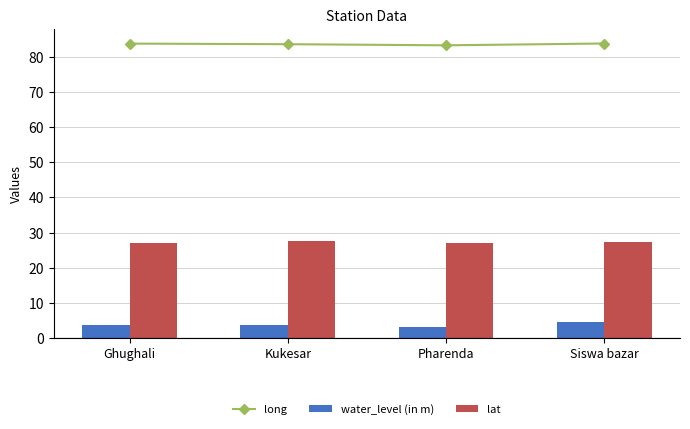

List the series in order of their overall mean, highest first.

long, lat, water_level (in m)